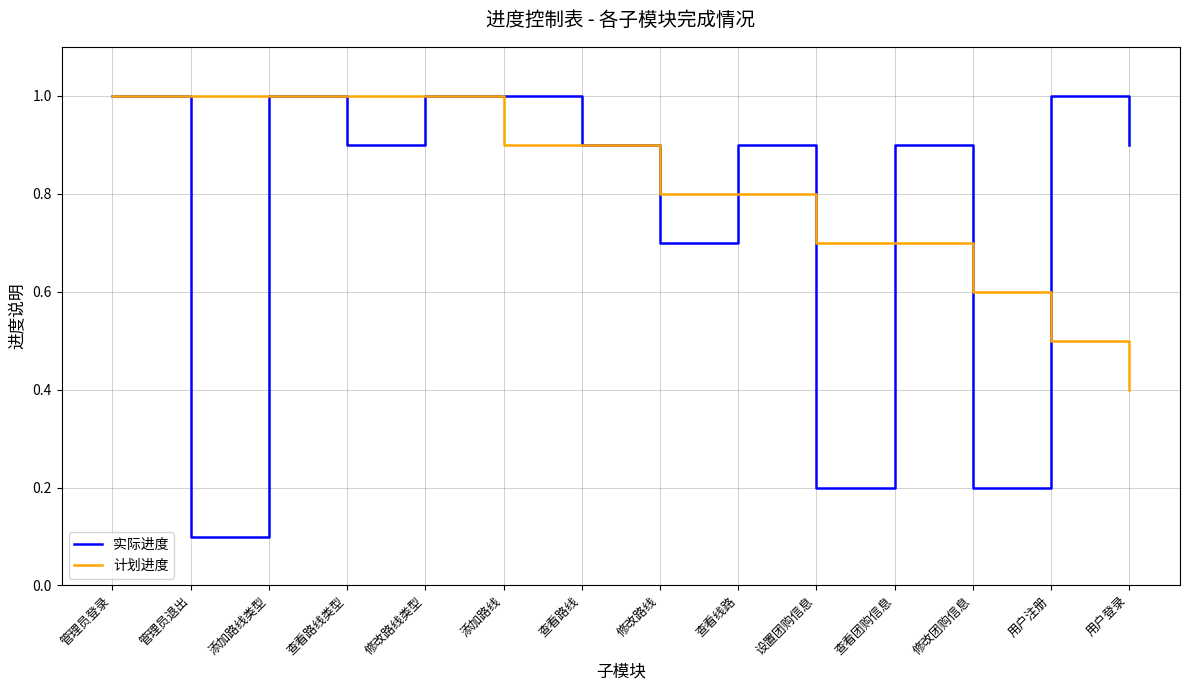

Which series has the largest range (max minus min)?

实际进度